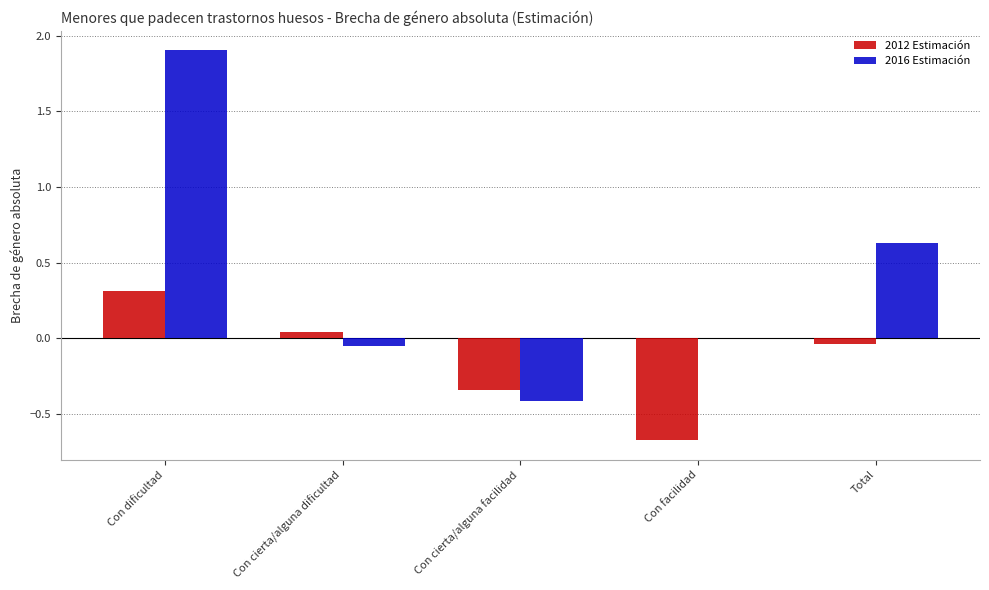

Are the bars horizontal?

No